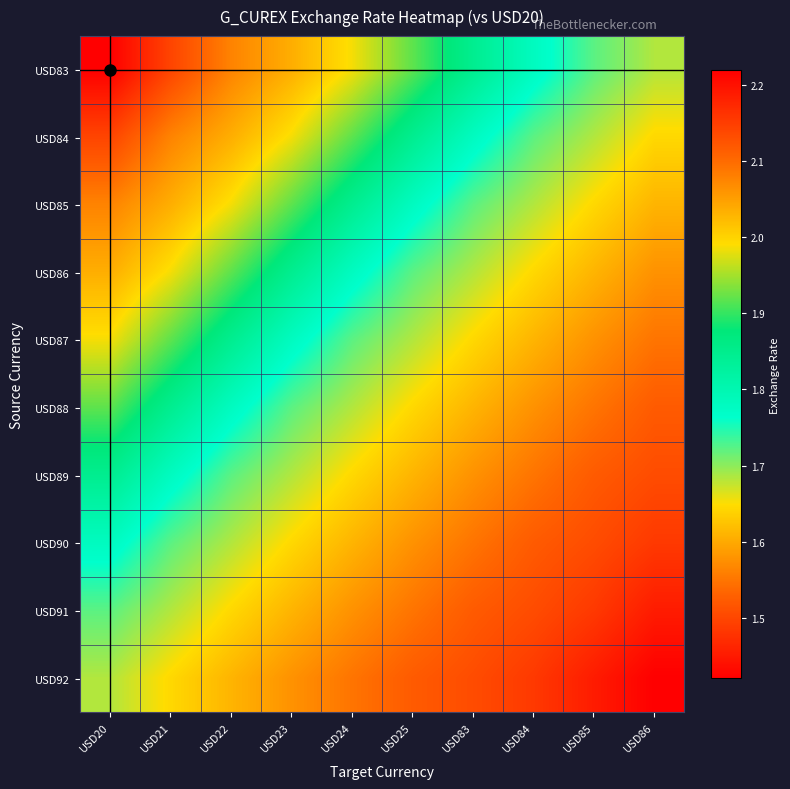

Reading left to right, list all the values displayed in this chart.

USD83: USD20=2.2	USD21=2.1	USD22=2.1	USD23=2.0	USD24=2.0	USD25=1.9	USD83=1.8	USD84=1.8	USD85=1.7	USD86=1.7
USD84: USD20=2.1	USD21=2.1	USD22=2.0	USD23=2.0	USD24=1.9	USD25=1.8	USD83=1.8	USD84=1.7	USD85=1.7	USD86=1.6
USD85: USD20=2.1	USD21=2.0	USD22=2.0	USD23=1.9	USD24=1.8	USD25=1.8	USD83=1.7	USD84=1.7	USD85=1.6	USD86=1.6
USD86: USD20=2.0	USD21=2.0	USD22=1.9	USD23=1.8	USD24=1.8	USD25=1.7	USD83=1.7	USD84=1.6	USD85=1.6	USD86=1.6
USD87: USD20=2.0	USD21=1.9	USD22=1.8	USD23=1.8	USD24=1.7	USD25=1.7	USD83=1.6	USD84=1.6	USD85=1.6	USD86=1.5
USD88: USD20=1.9	USD21=1.8	USD22=1.8	USD23=1.7	USD24=1.7	USD25=1.6	USD83=1.6	USD84=1.6	USD85=1.5	USD86=1.5
USD89: USD20=1.8	USD21=1.8	USD22=1.7	USD23=1.7	USD24=1.6	USD25=1.6	USD83=1.6	USD84=1.5	USD85=1.5	USD86=1.5
USD90: USD20=1.8	USD21=1.7	USD22=1.7	USD23=1.6	USD24=1.6	USD25=1.6	USD83=1.5	USD84=1.5	USD85=1.5	USD86=1.5
USD91: USD20=1.7	USD21=1.7	USD22=1.6	USD23=1.6	USD24=1.6	USD25=1.5	USD83=1.5	USD84=1.5	USD85=1.5	USD86=1.5
USD92: USD20=1.7	USD21=1.6	USD22=1.6	USD23=1.6	USD24=1.5	USD25=1.5	USD83=1.5	USD84=1.5	USD85=1.5	USD86=1.4